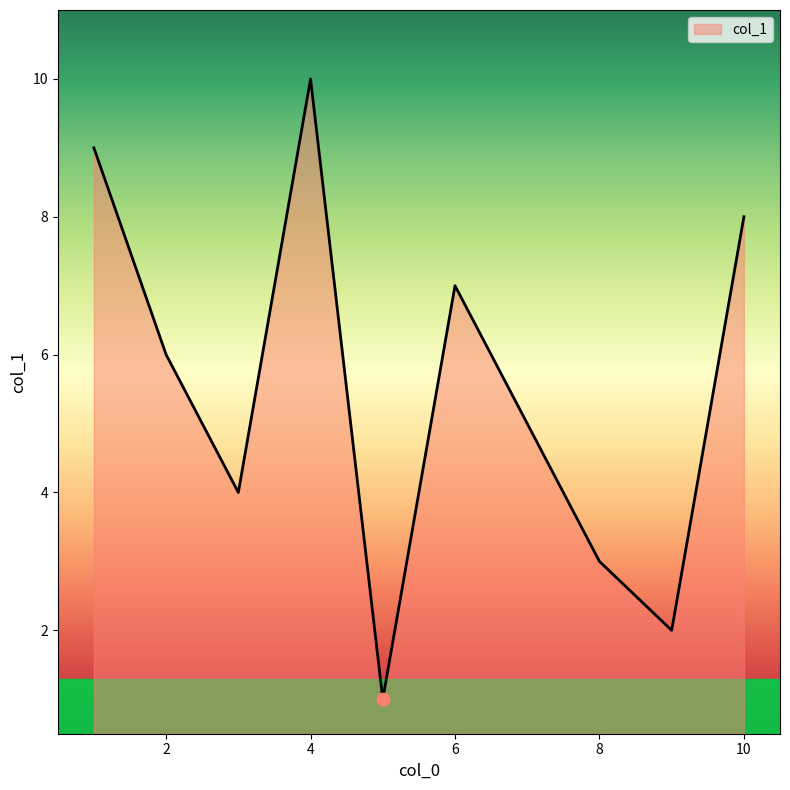

What is the difference between the maximum and minimum values?

9